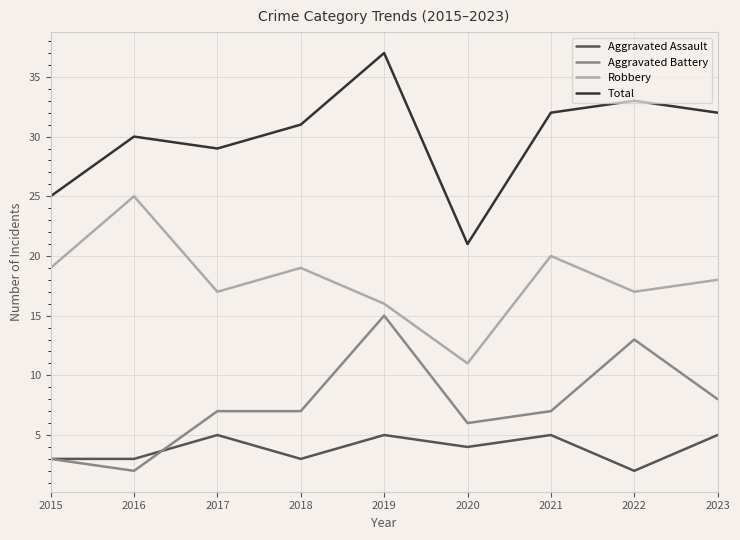

Which series has the widest spread of values?

Total